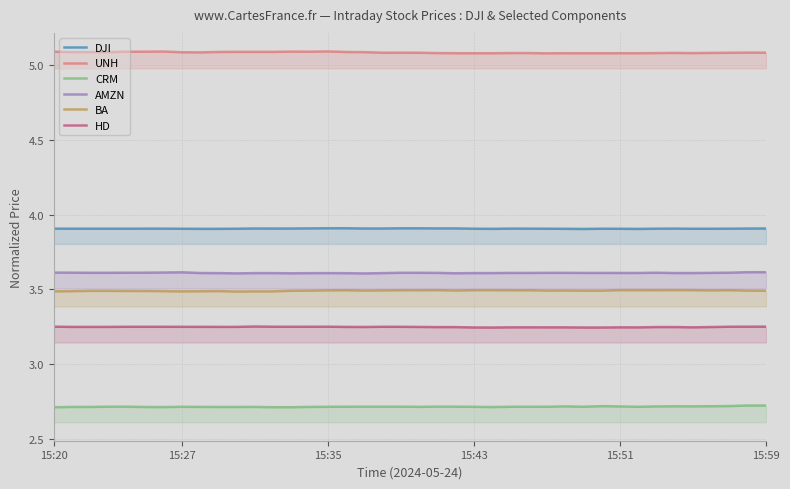

Reading left to right, list all the values displayed in this chart.

DJI: 3.9	3.9	3.9	3.9	3.9	3.9	3.9	3.9	3.9	3.9	3.9	3.9	3.9	3.9	3.9	3.9	3.9	3.9	3.9	3.9	3.9	3.9	3.9	3.9	3.9	3.9	3.9	3.9	3.9	3.9	3.9	3.9	3.9	3.9	3.9	3.9	3.9	3.9	3.9	3.9
UNH: 5.1	5.1	5.1	5.1	5.1	5.1	5.1	5.1	5.1	5.1	5.1	5.1	5.1	5.1	5.1	5.1	5.1	5.1	5.1	5.1	5.1	5.1	5.1	5.1	5.1	5.1	5.1	5.1	5.1	5.1	5.1	5.1	5.1	5.1	5.1	5.1	5.1	5.1	5.1	5.1
CRM: 2.7	2.7	2.7	2.7	2.7	2.7	2.7	2.7	2.7	2.7	2.7	2.7	2.7	2.7	2.7	2.7	2.7	2.7	2.7	2.7	2.7	2.7	2.7	2.7	2.7	2.7	2.7	2.7	2.7	2.7	2.7	2.7	2.7	2.7	2.7	2.7	2.7	2.7	2.7	2.7
AMZN: 3.6	3.6	3.6	3.6	3.6	3.6	3.6	3.6	3.6	3.6	3.6	3.6	3.6	3.6	3.6	3.6	3.6	3.6	3.6	3.6	3.6	3.6	3.6	3.6	3.6	3.6	3.6	3.6	3.6	3.6	3.6	3.6	3.6	3.6	3.6	3.6	3.6	3.6	3.6	3.6
BA: 3.5	3.5	3.5	3.5	3.5	3.5	3.5	3.5	3.5	3.5	3.5	3.5	3.5	3.5	3.5	3.5	3.5	3.5	3.5	3.5	3.5	3.5	3.5	3.5	3.5	3.5	3.5	3.5	3.5	3.5	3.5	3.5	3.5	3.5	3.5	3.5	3.5	3.5	3.5	3.5
HD: 3.3	3.2	3.2	3.2	3.3	3.3	3.3	3.2	3.2	3.2	3.2	3.3	3.3	3.3	3.3	3.3	3.2	3.2	3.3	3.3	3.2	3.2	3.2	3.2	3.2	3.2	3.2	3.2	3.2	3.2	3.2	3.2	3.2	3.2	3.2	3.2	3.2	3.3	3.3	3.3